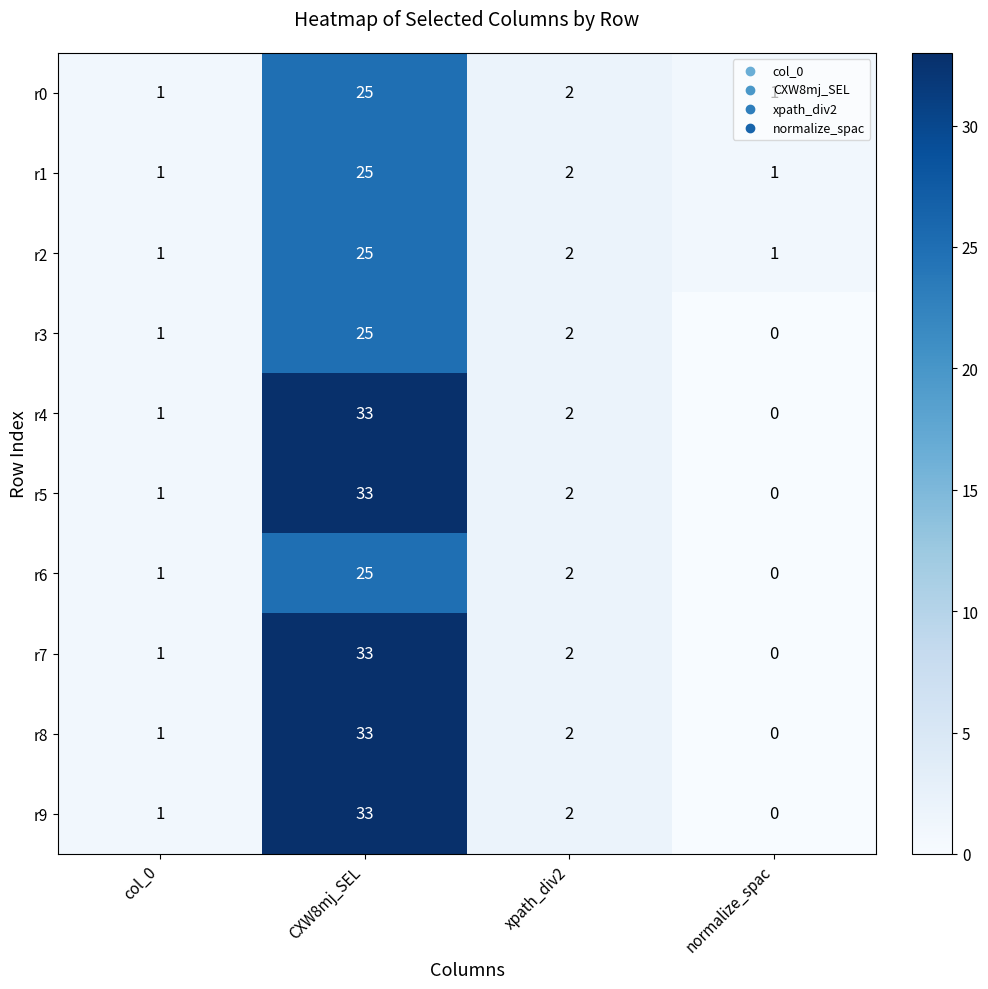

Which label corresponds to the largest value in the chart?

CXW8mj_SEL